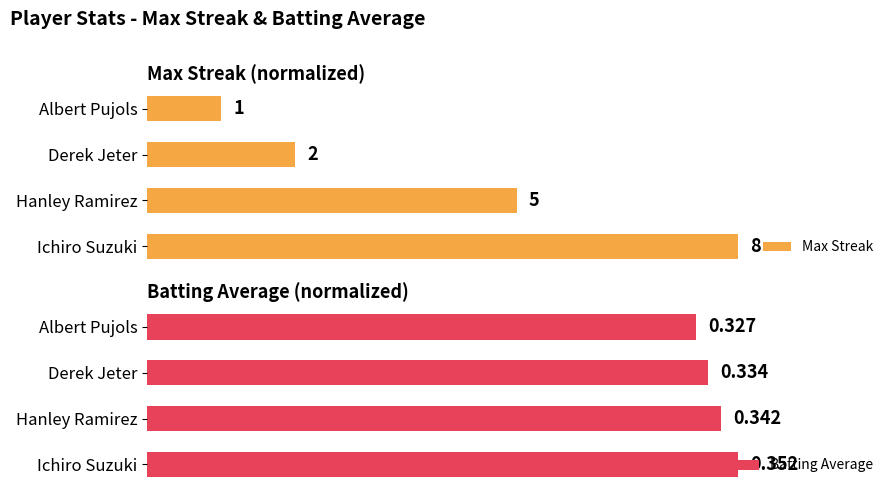

Count the Batting Average values in the range 0 to 1.

4